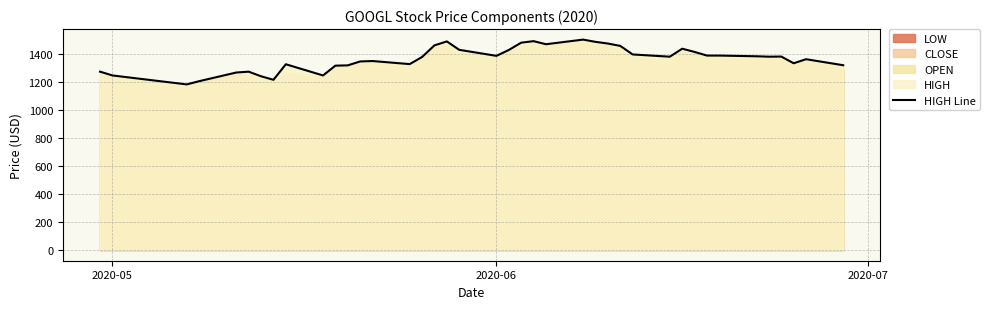

What is the lowest value of the HIGH Line series?

1184